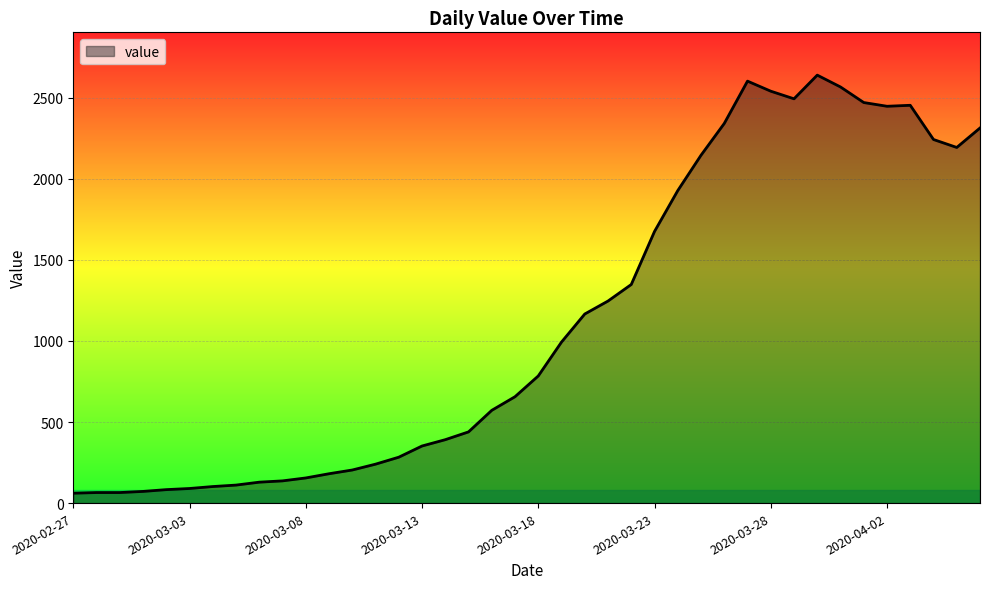

What is the maximum value shown in the chart?

2639